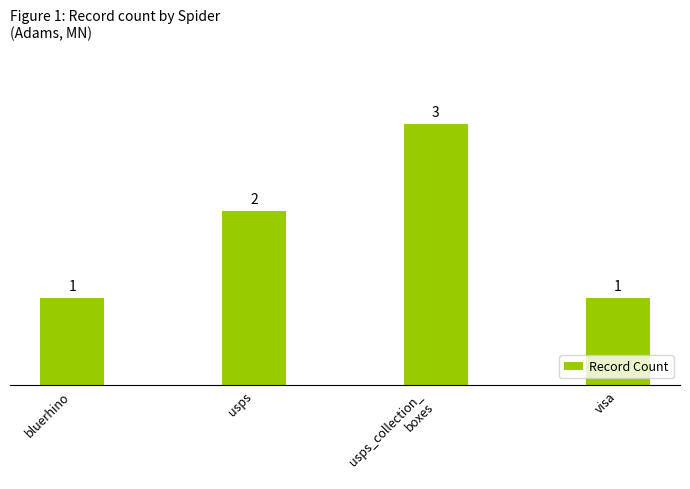

Reading right to left, transcribe all the data shown in this chart.

visa=1	usps_collection_
boxes=3	usps=2	bluerhino=1